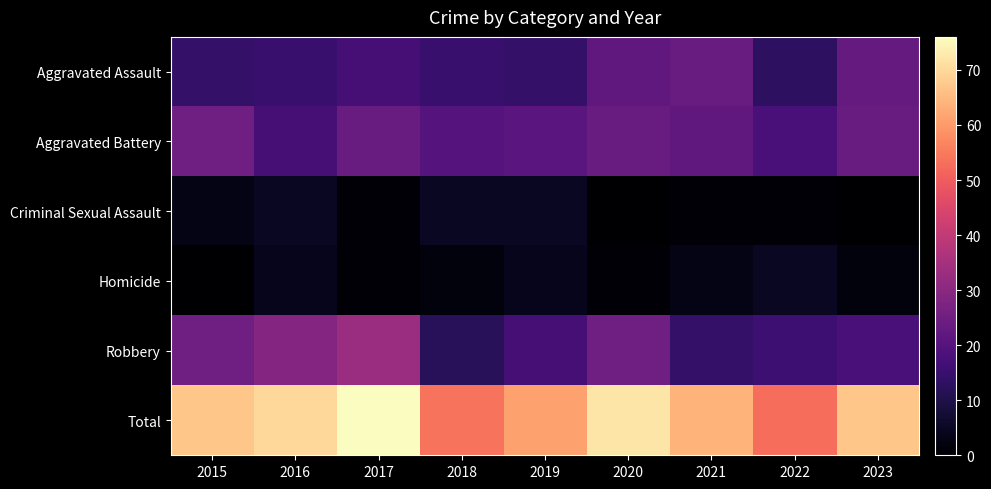

Reading left to right, what are all the values shown in this chart?

Aggravated Assault: 2015=14	2016=15	2017=17	2018=15	2019=14	2020=22	2021=24	2022=13	2023=23
Aggravated Battery: 2015=25	2016=17	2017=24	2018=20	2019=21	2020=24	2021=22	2022=18	2023=24
Criminal Sexual Assault: 2015=3	2016=5	2017=1	2018=5	2019=5	2020=0	2021=1	2022=1	2023=0
Homicide: 2015=0	2016=4	2017=1	2018=2	2019=4	2020=1	2021=3	2022=5	2023=2
Robbery: 2015=25	2016=29	2017=33	2018=12	2019=17	2020=25	2021=14	2022=16	2023=18
Total: 2015=67	2016=70	2017=76	2018=54	2019=61	2020=72	2021=64	2022=53	2023=67